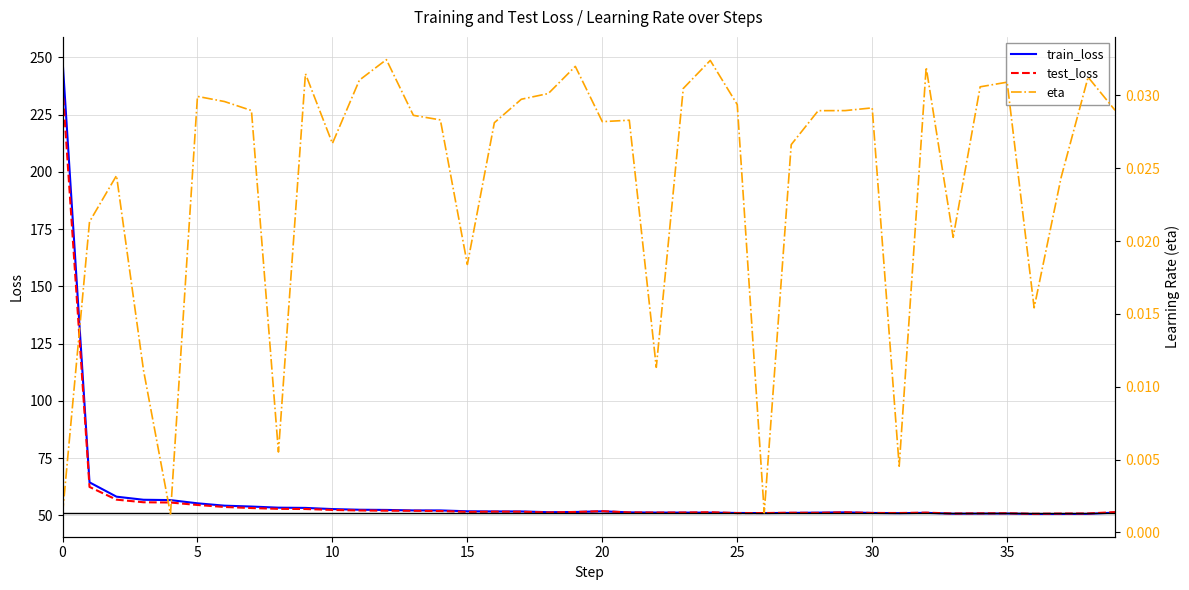

What is the label of the 27th point from the left?

26